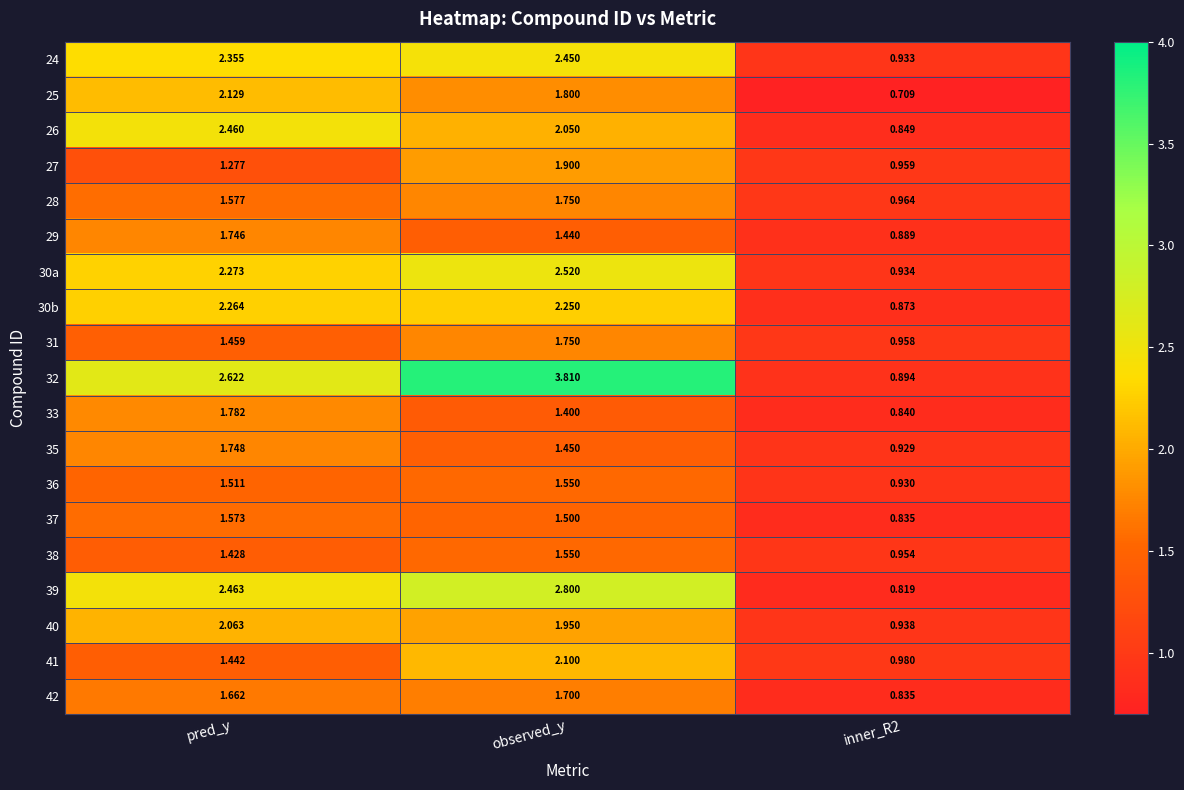

Where does the 28 series first go above 1?

pred_y